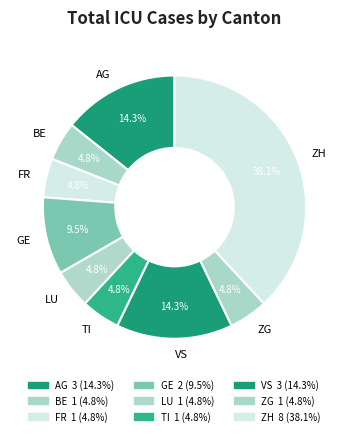

Do GE and FR together represent more than half of the pie?

No